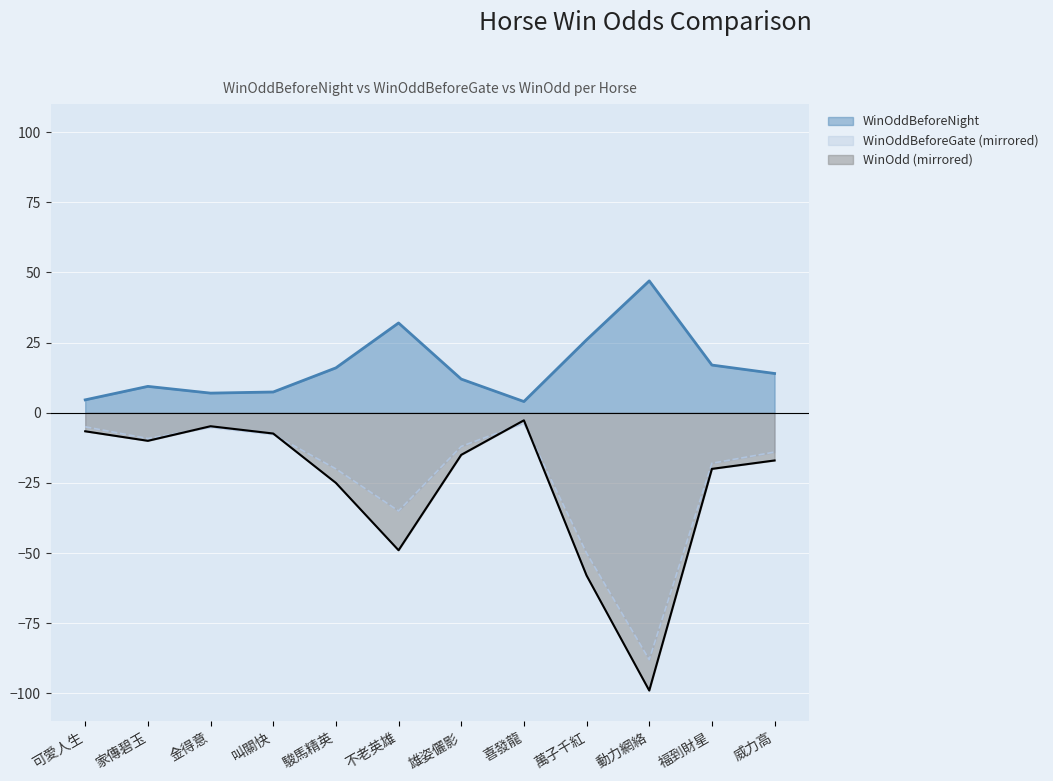

Reading left to right, extract all data points from this chart.

WinOddBeforeNight: 可愛人生=4.6	家傳碧玉=9.4	金得意=7.0	叫關快=7.4	駿馬精英=16.0	不老英雄=32.0	雄姿儷影=12.0	喜發龍=4.0	萬子千紅=26.0	動力網絡=47.0	福到財星=17.0	威力高=14.0
WinOddBeforeGate: 可愛人生=-5.0	家傳碧玉=-9.2	金得意=-5.2	叫關快=-7.7	駿馬精英=-20.0	不老英雄=-35.0	雄姿儷影=-12.0	喜發龍=-3.7	萬子千紅=-50.0	動力網絡=-88.0	福到財星=-18.0	威力高=-14.0
WinOdd: 可愛人生=-6.6	家傳碧玉=-10.0	金得意=-4.8	叫關快=-7.4	駿馬精英=-25.0	不老英雄=-49.0	雄姿儷影=-15.0	喜發龍=-2.7	萬子千紅=-58.0	動力網絡=-99.0	福到財星=-20.0	威力高=-17.0